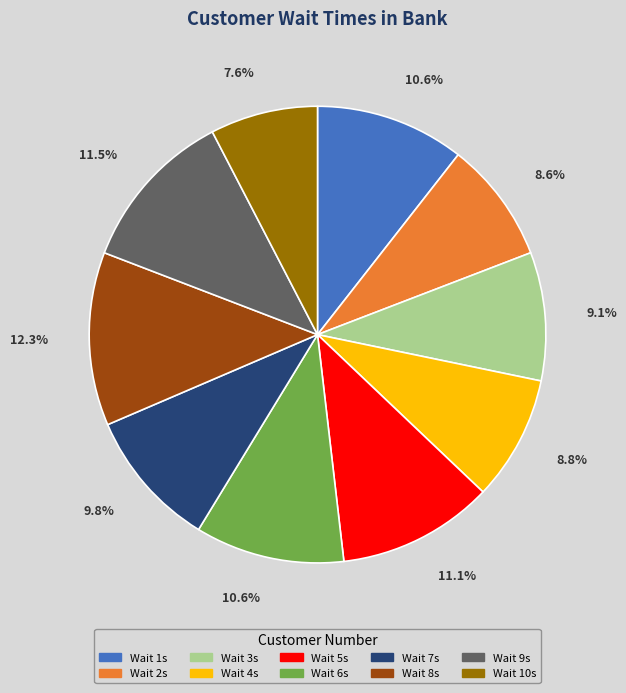

Is there a majority slice in this chart?

No